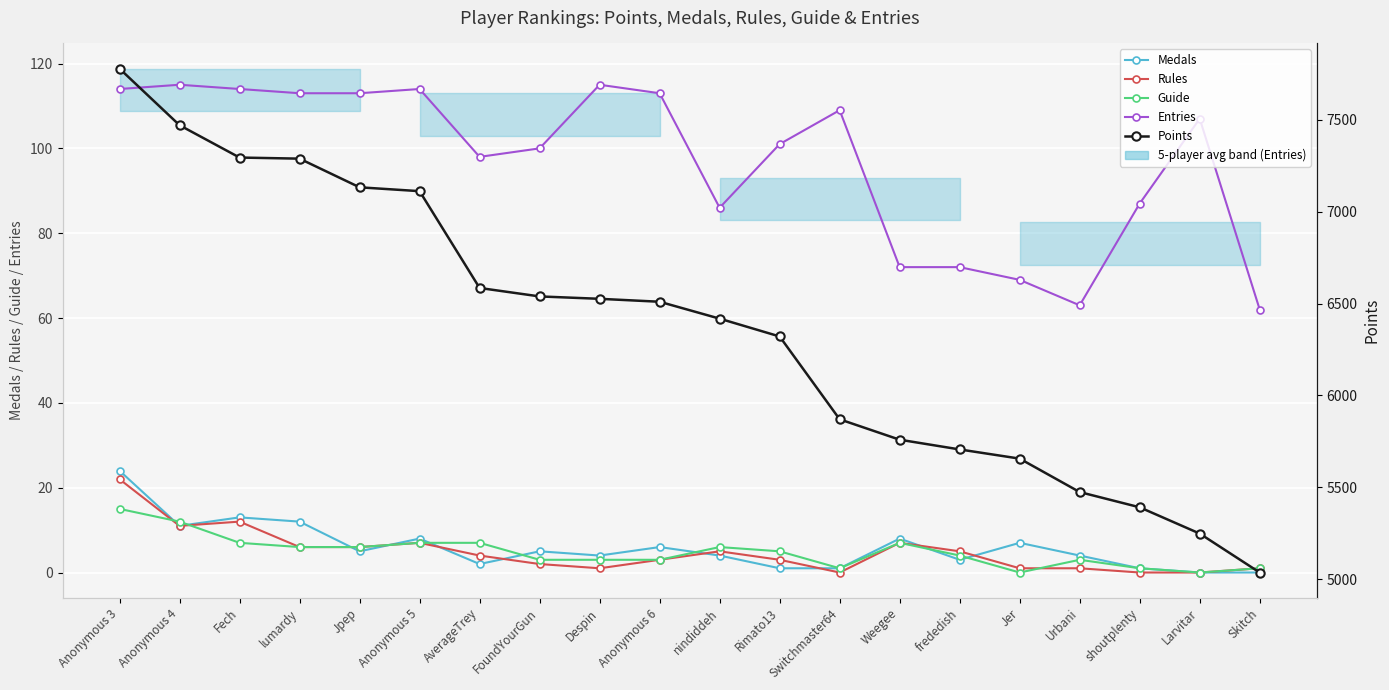

What is the label of the 14th point from the right?

AverageTrey